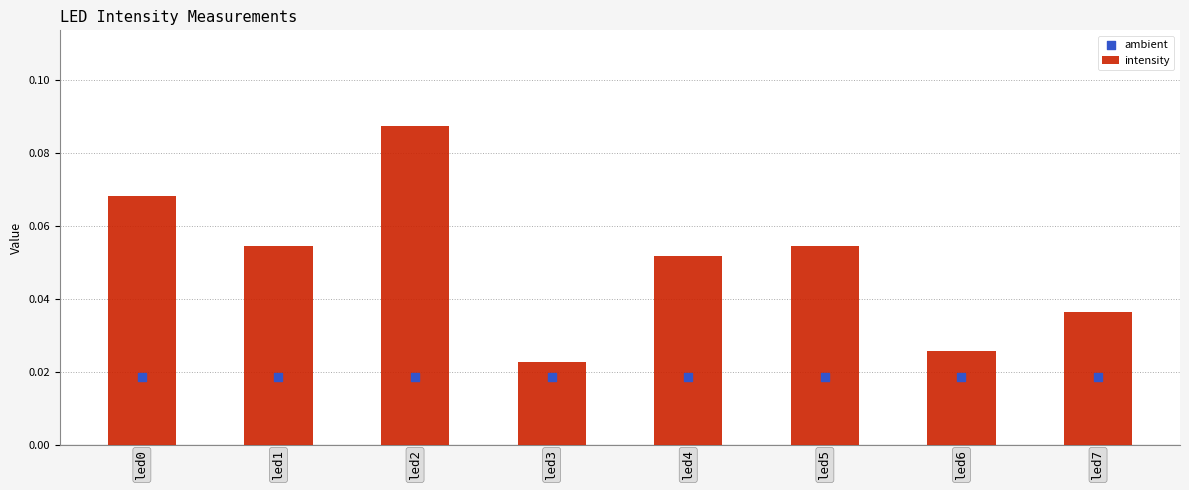

Which series has the largest total across all categories?

intensity